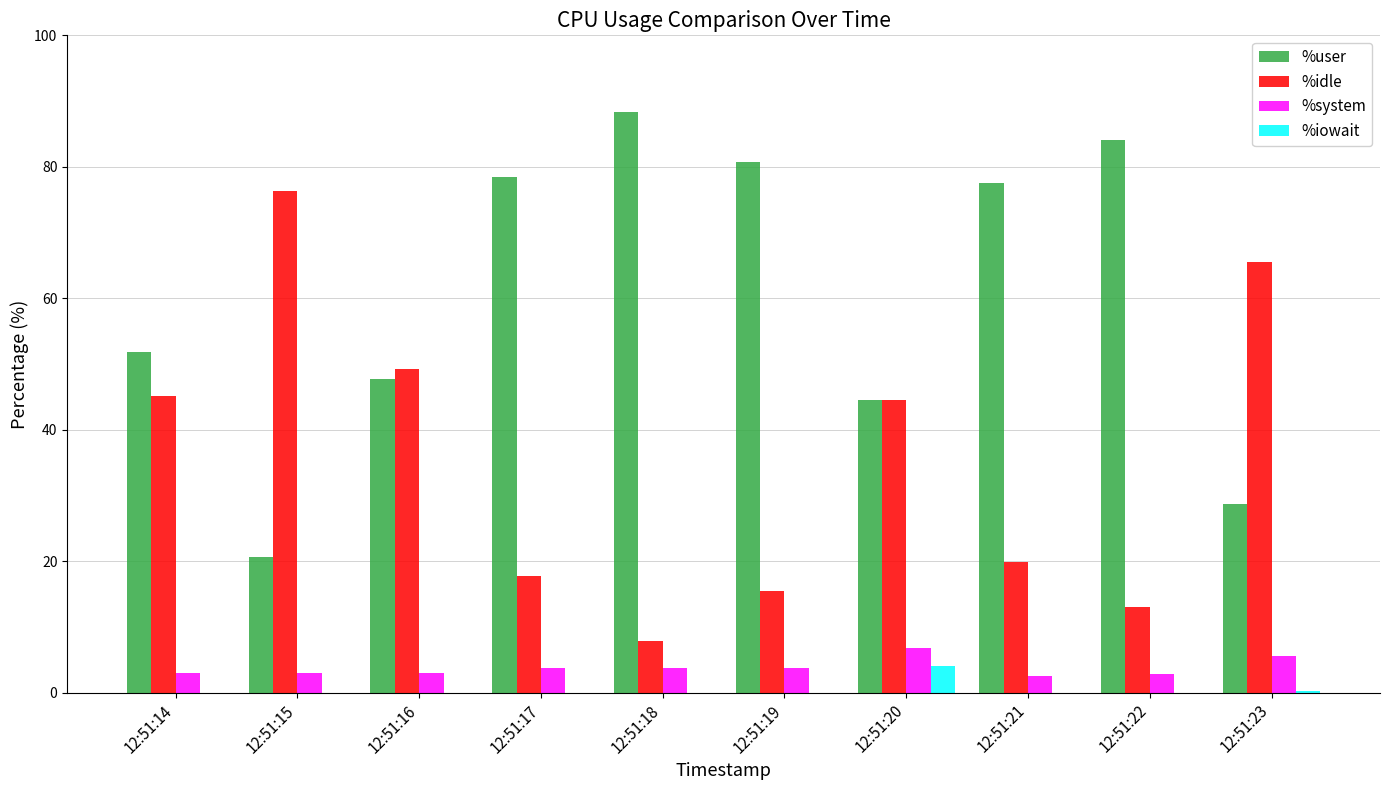

What is the maximum value shown in the chart?

88.4